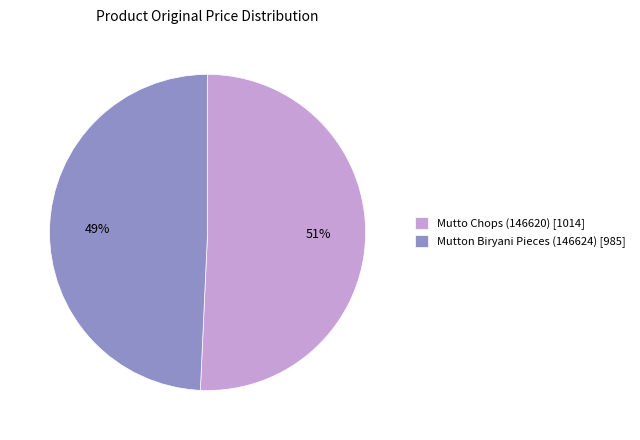

Between Mutto Chops (146620) [1014] and Mutton Biryani Pieces (146624) [985], which is larger?

Mutto Chops (146620) [1014]